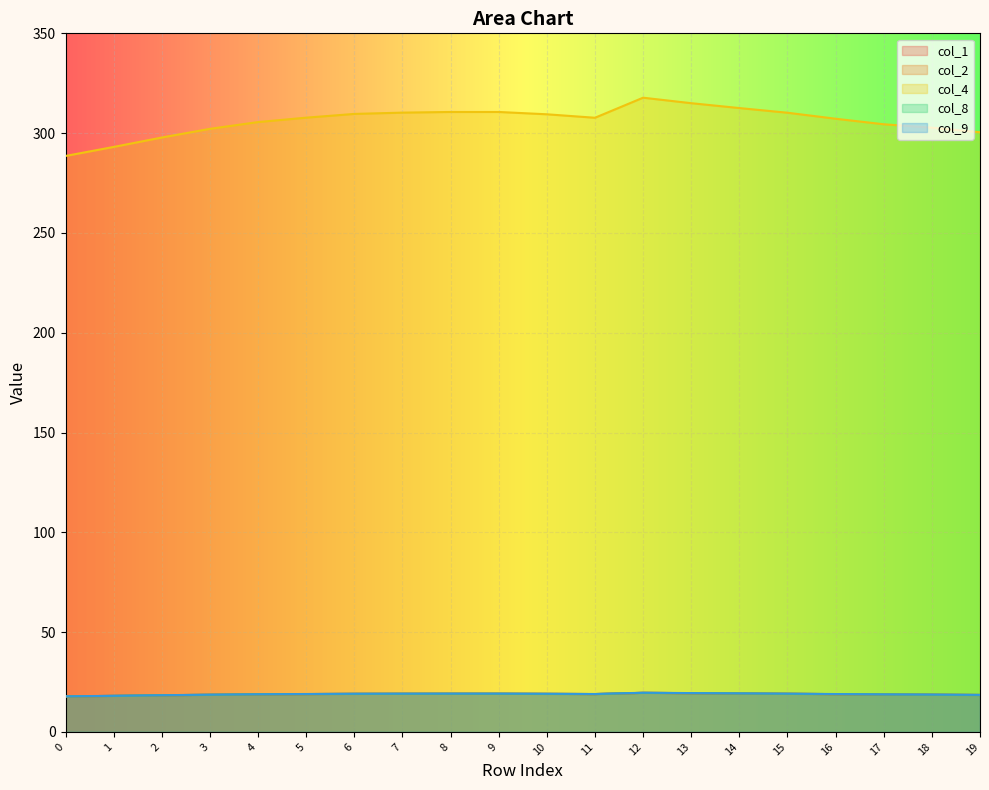

What is the highest value of the col_9 series?

19.6